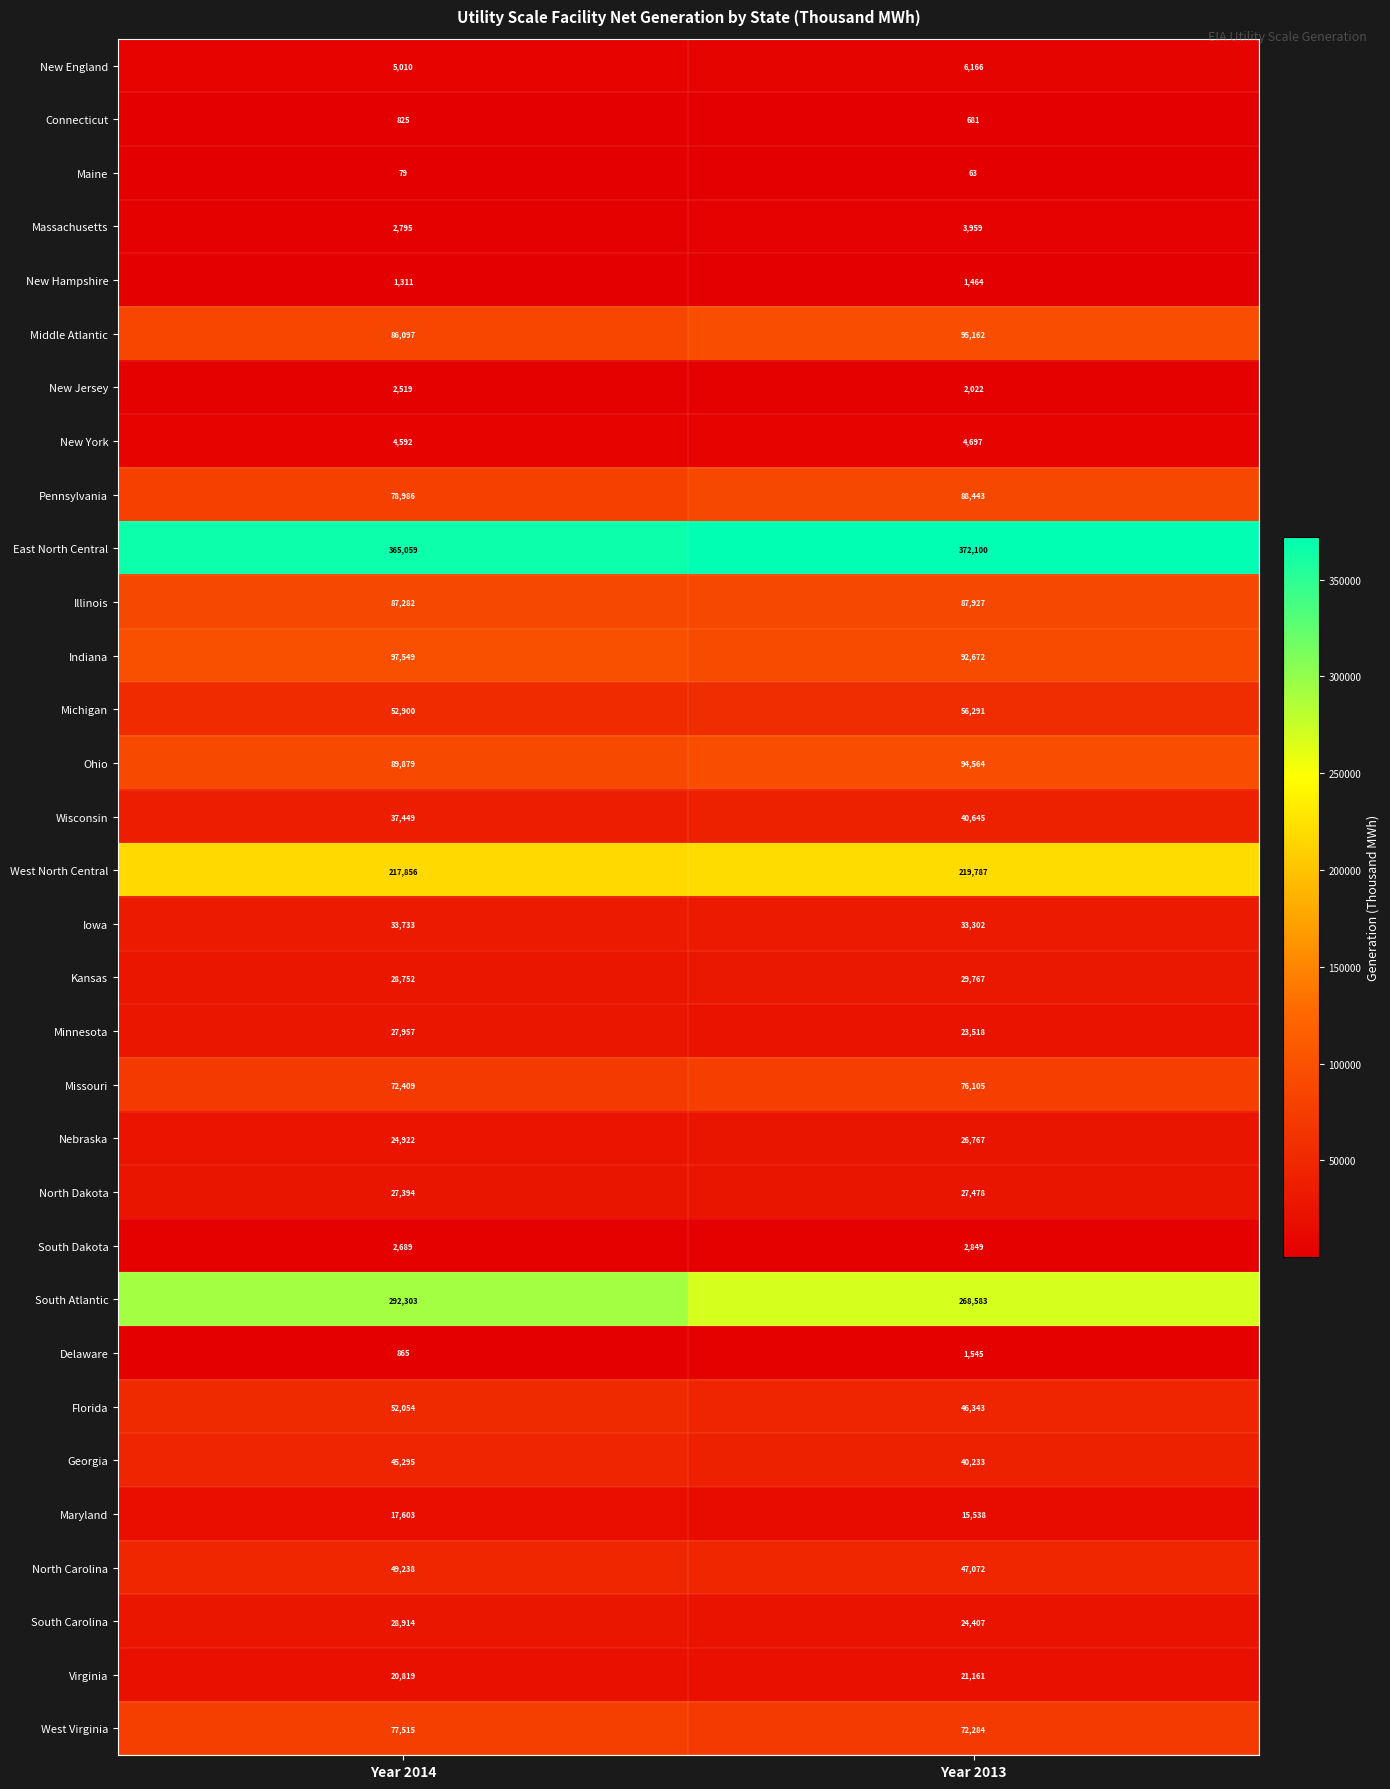

What is the average value of the Wisconsin series?

39047